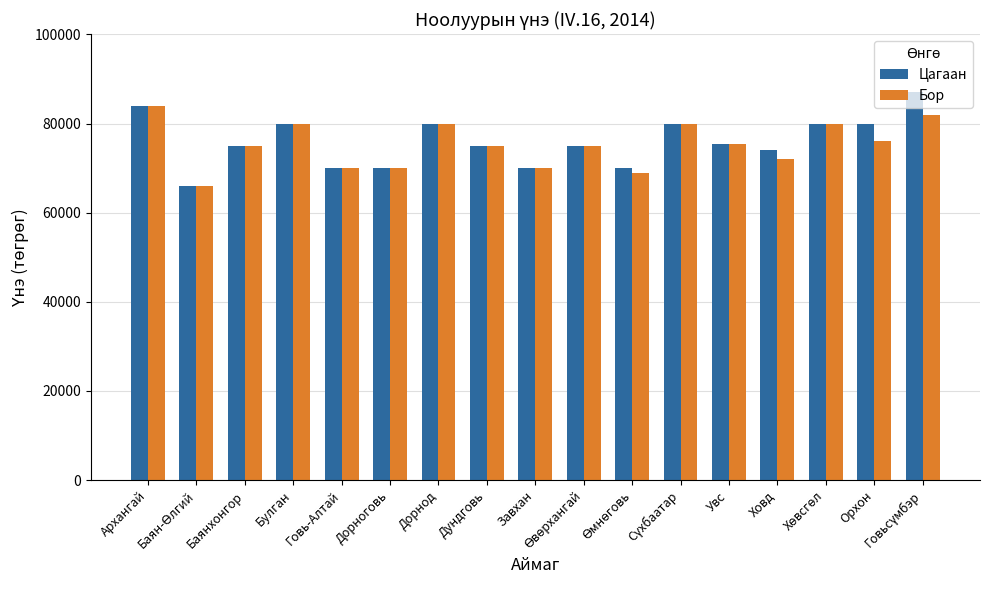

The value of Цагаан at Ховд is 74000. True or false?

True